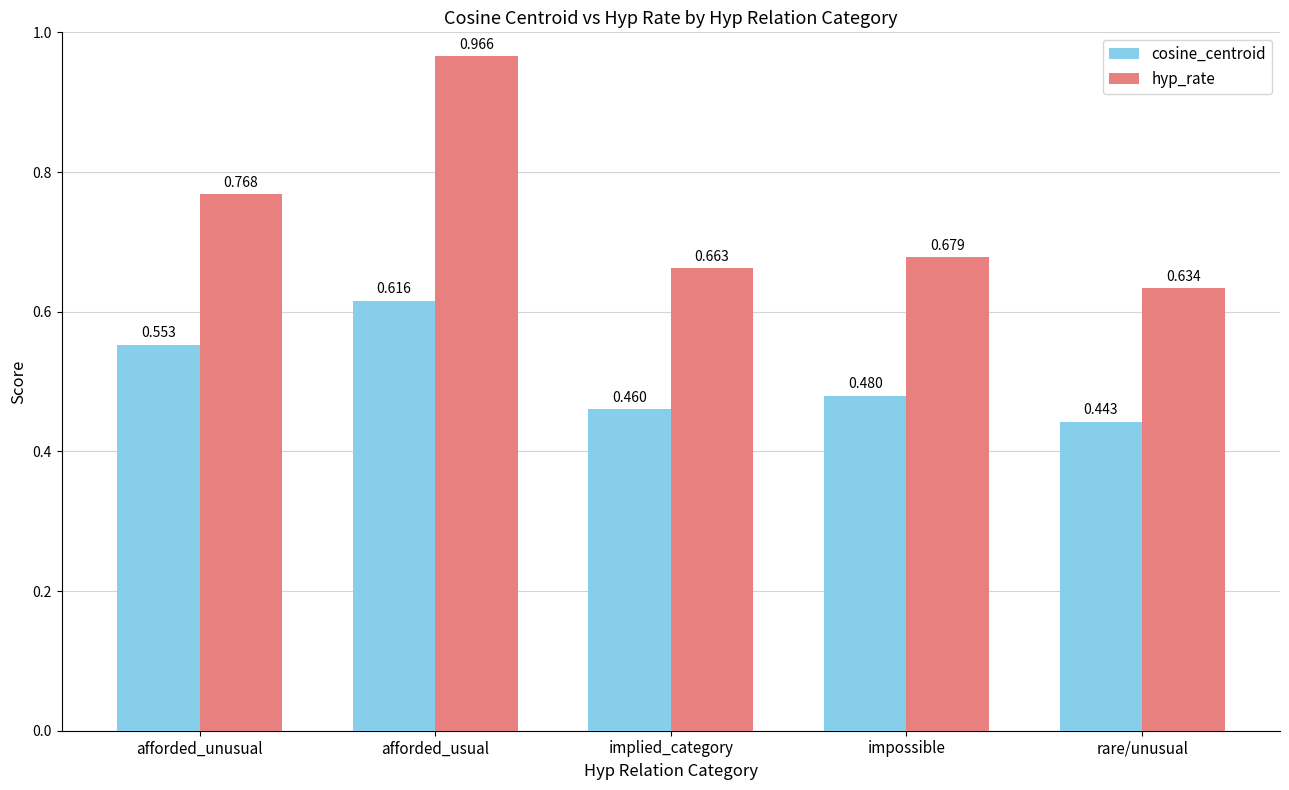

What is the difference between the maximum and minimum values in the hyp_rate series?

0.3